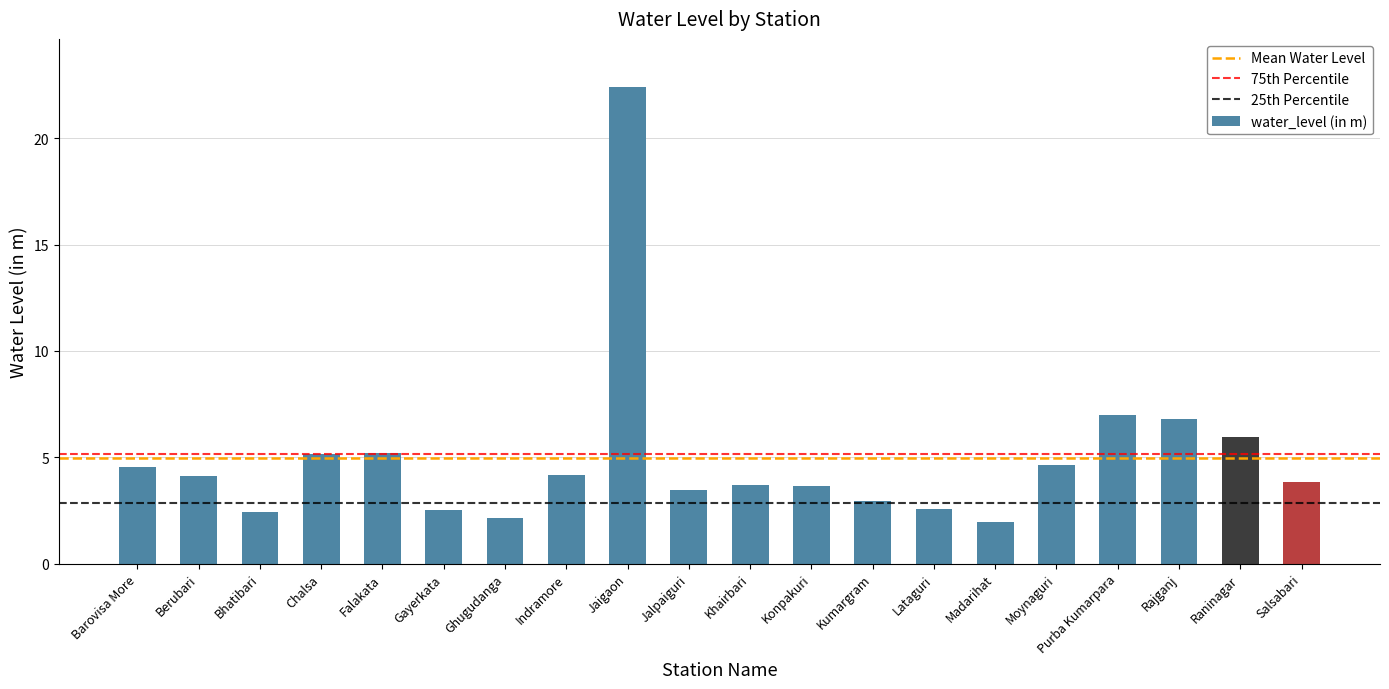

What position from the left is Barovisa More?

1